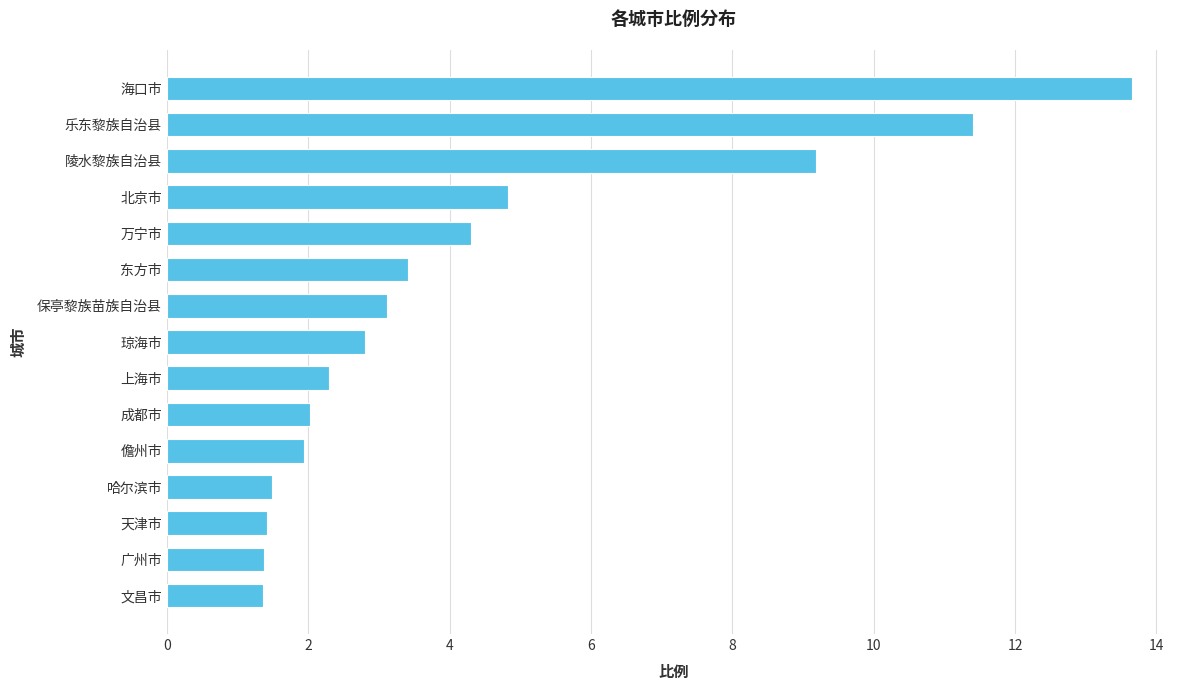

What is the difference between the maximum and minimum values?

12.3